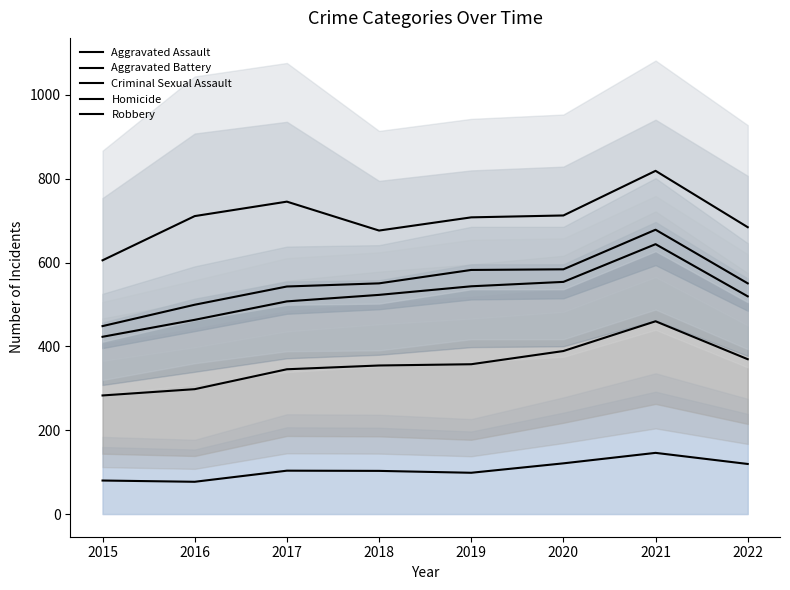

Is it true that Homicide equals 224.2 at 2019?

False